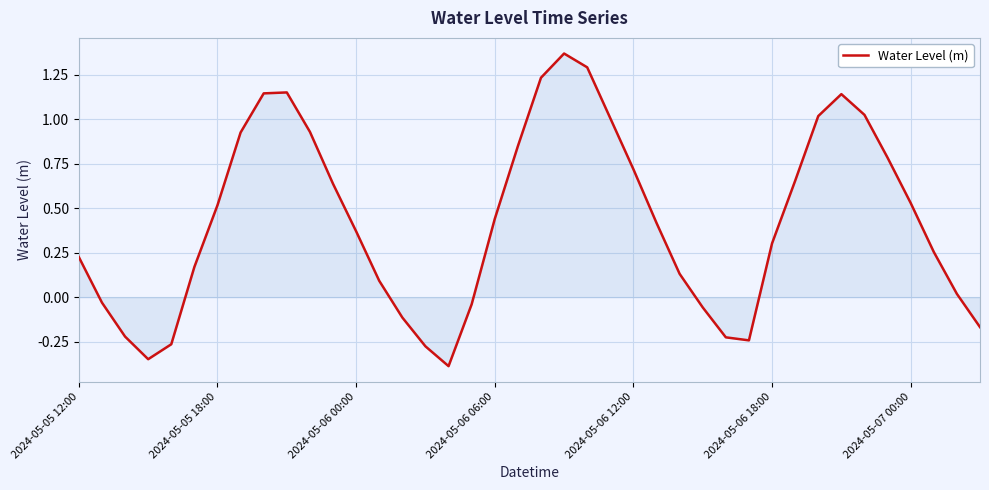

What is the difference between the maximum and minimum values?

1.8